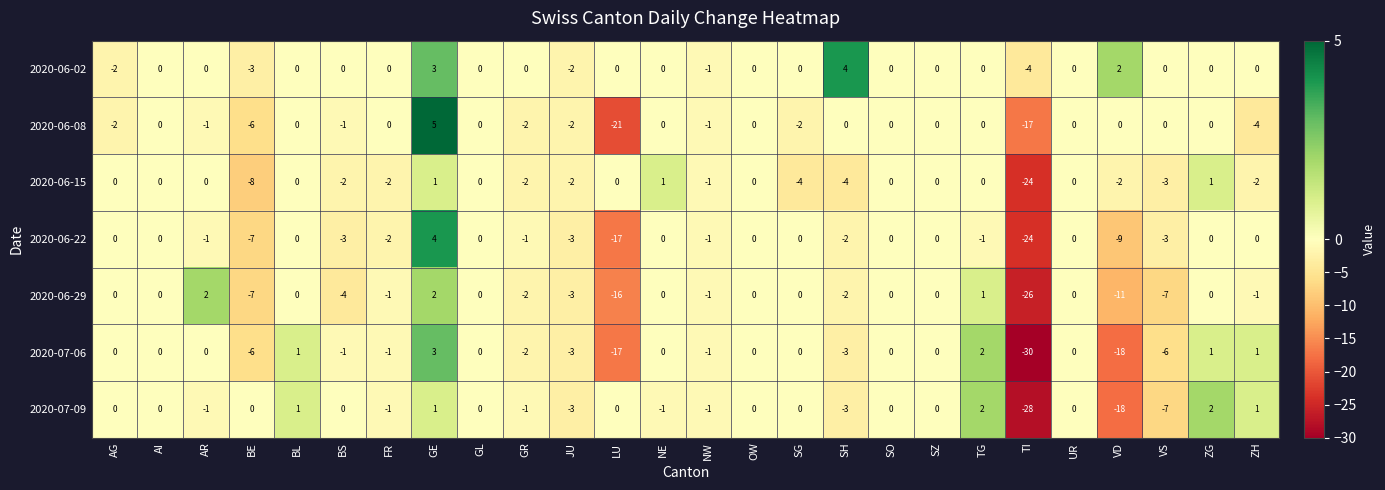

Which category has the lowest value across all series?

TI